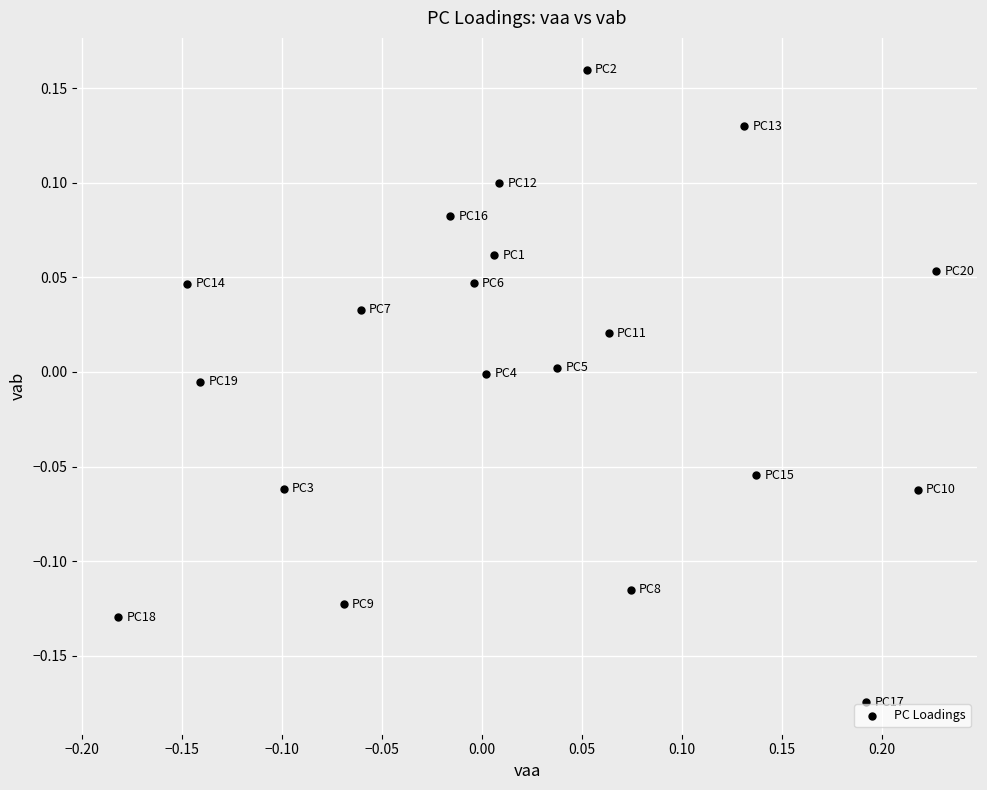

What is the range of Y values (max minus min)?

0.3